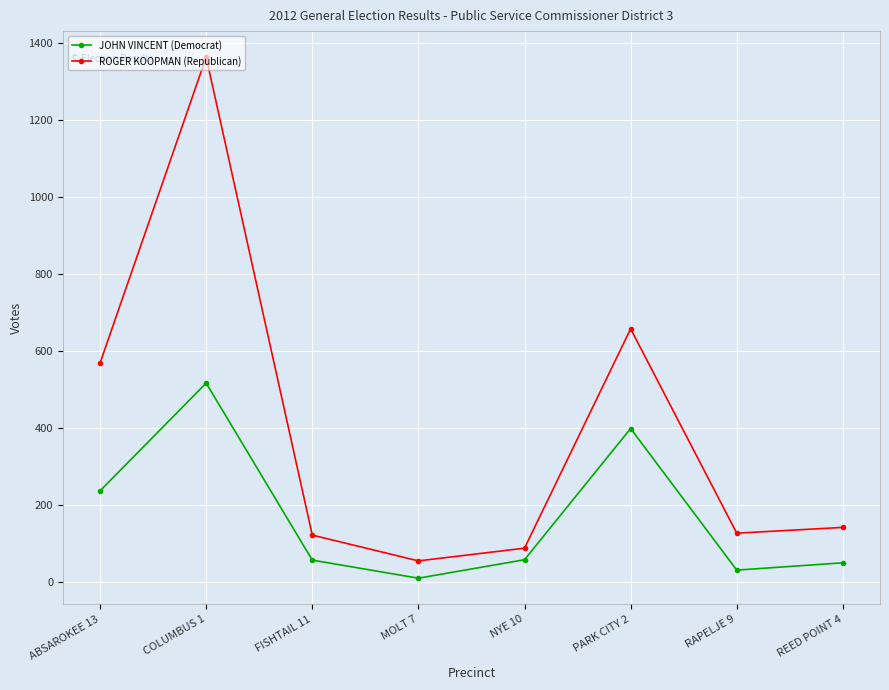

Which category has the highest value across all series?

COLUMBUS 1